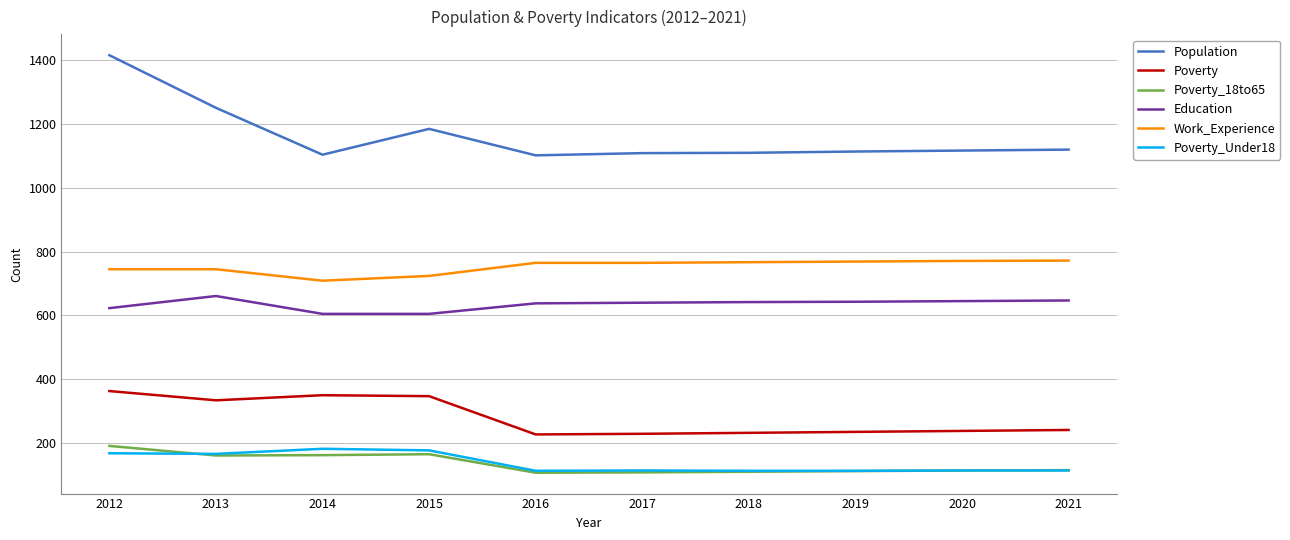

At how many categories does at least one series exceed 134?

10